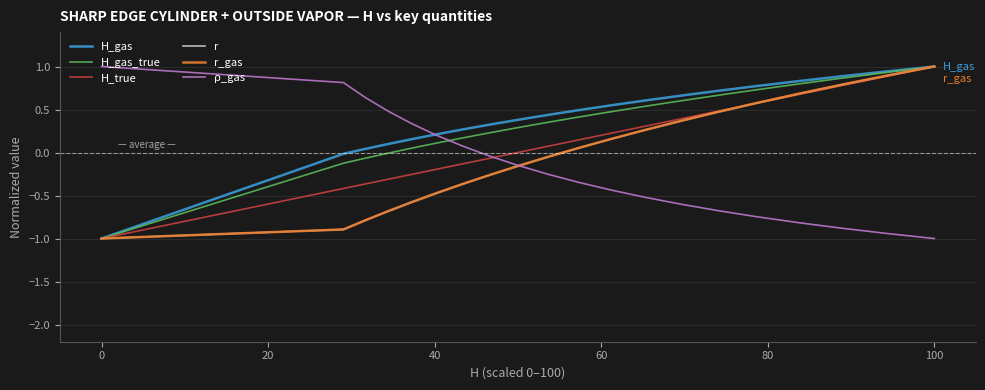

Does the chart have visible grid lines?

Yes